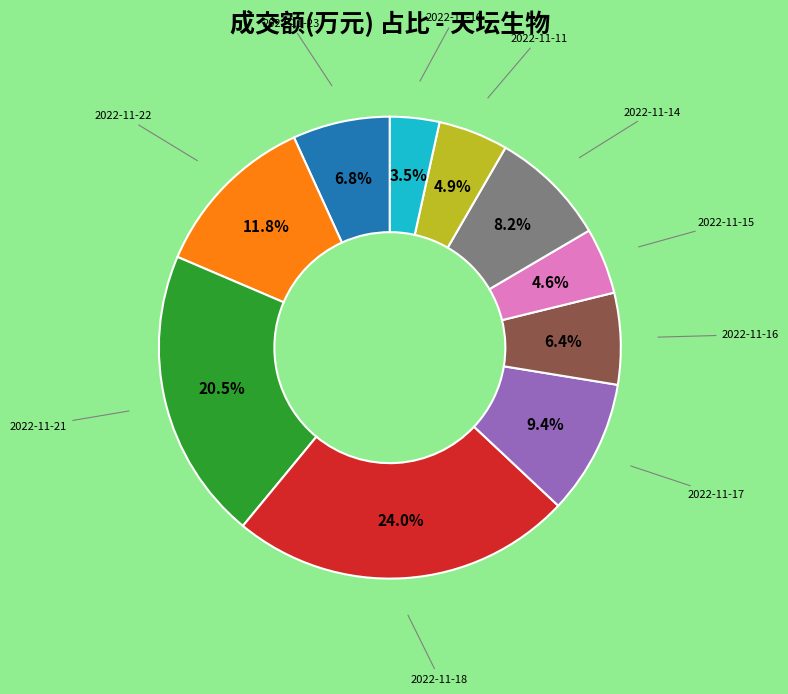

Is there a majority slice in this chart?

No